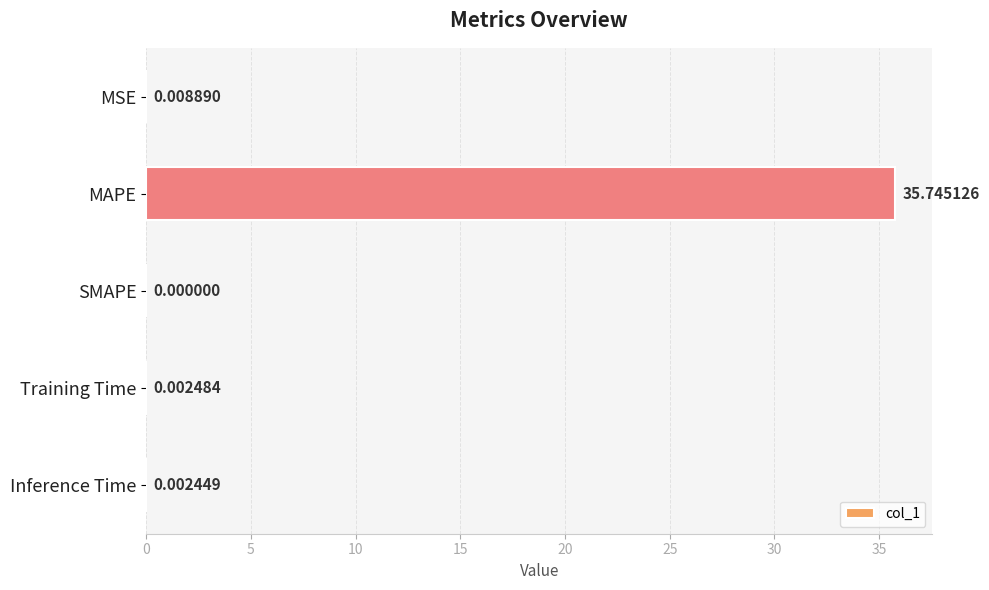

Between Inference Time and MAPE, which is larger?

MAPE